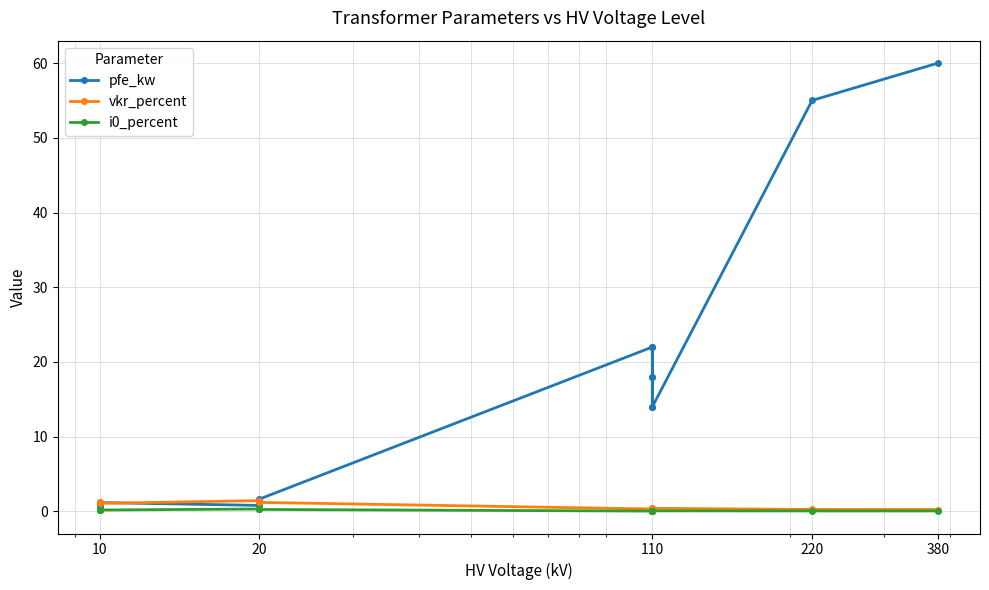

True or false: i0_percent and pfe_kw cross at least once.

False